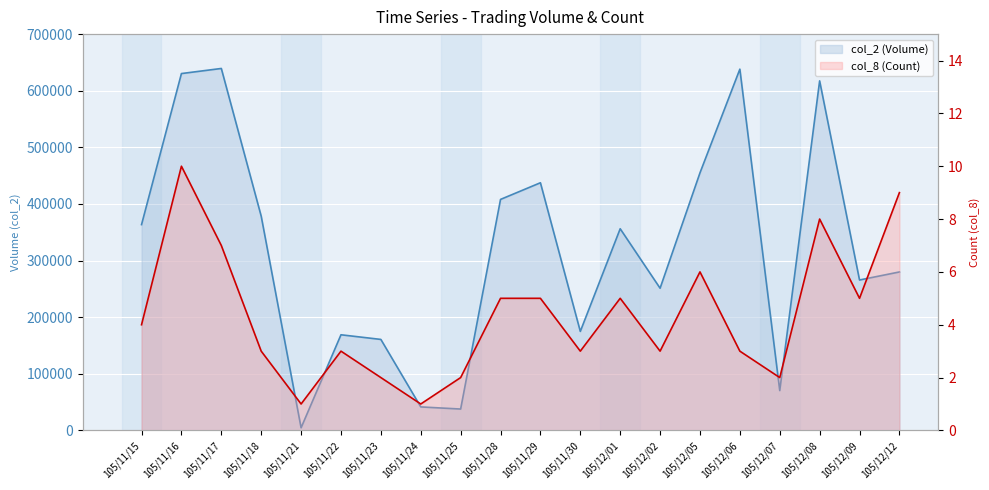

What is the total value across all series at 105/11/15?

363534